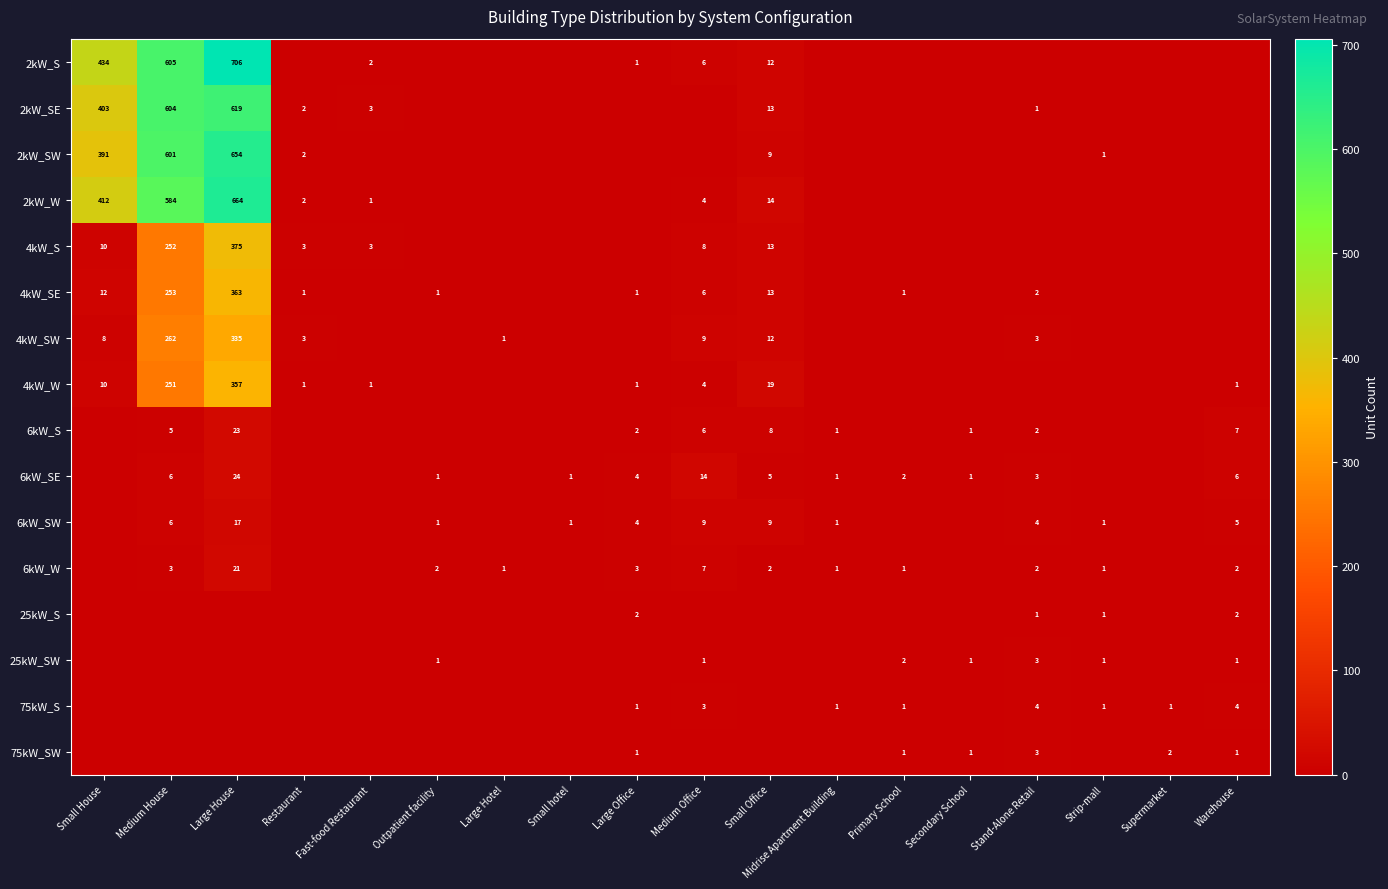

Between Midrise Apartment Building and Primary School, which series saw the biggest shift?

25kW_SW